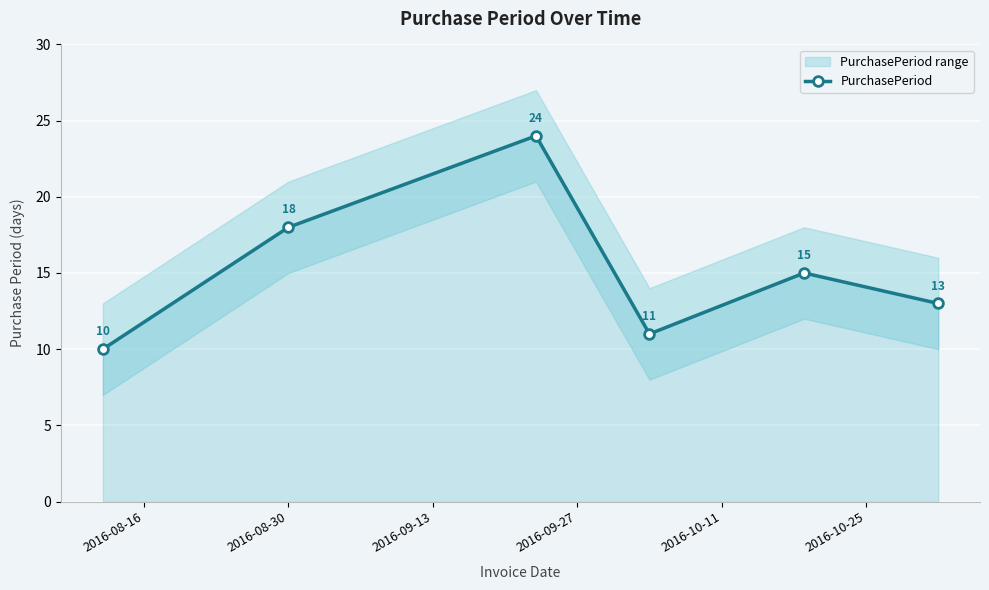

What is the highest value of the PurchasePeriod series?

24